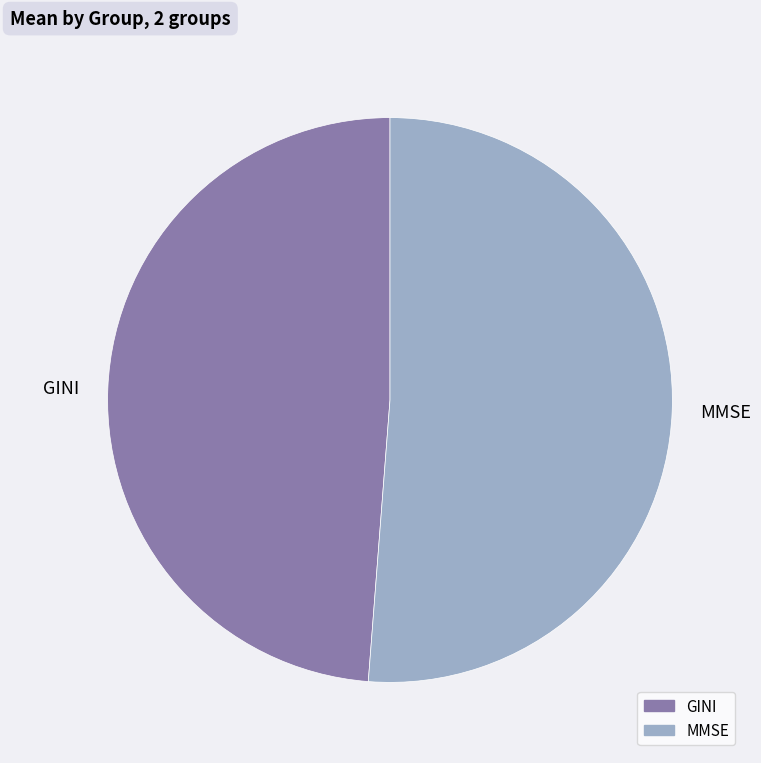

How many slices are in this pie chart?

2